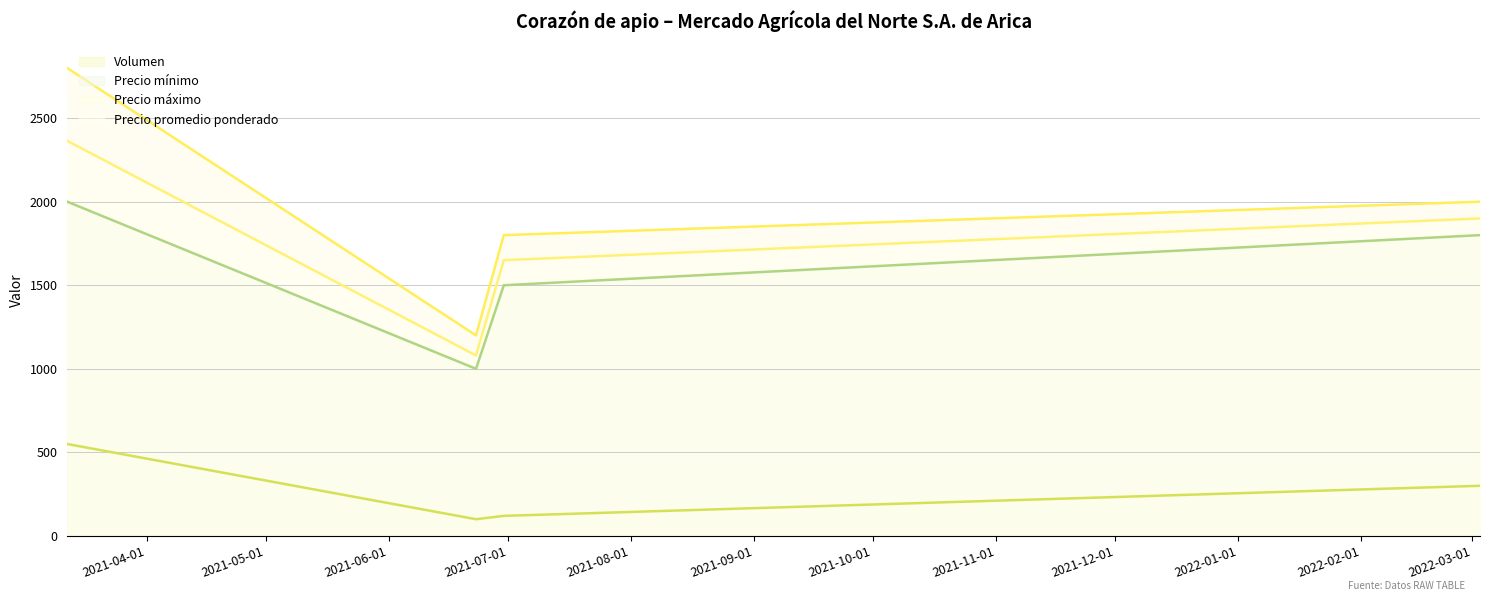

What is the smallest value displayed?

100